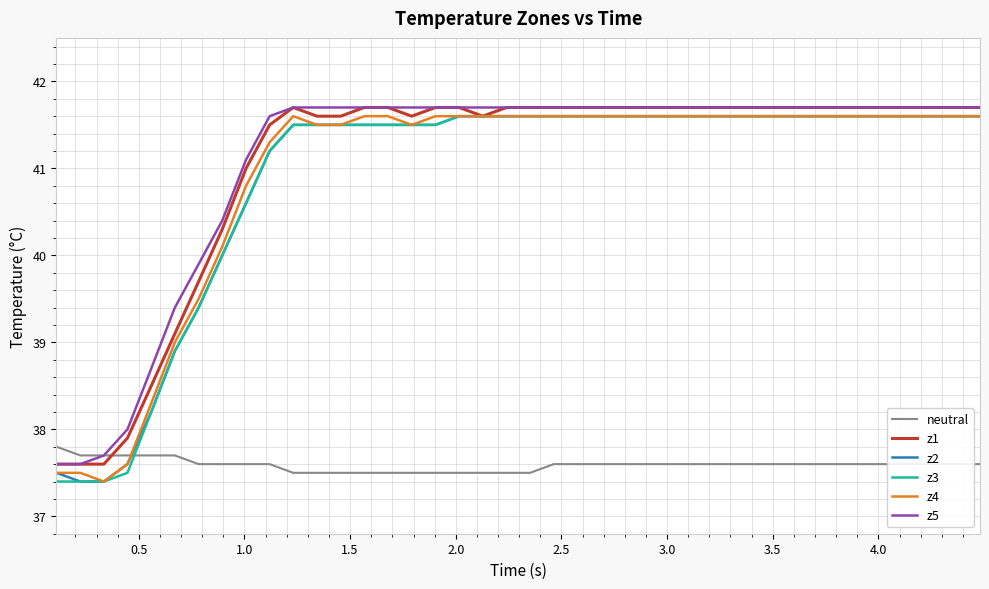

What is the minimum value for z3?

37.4